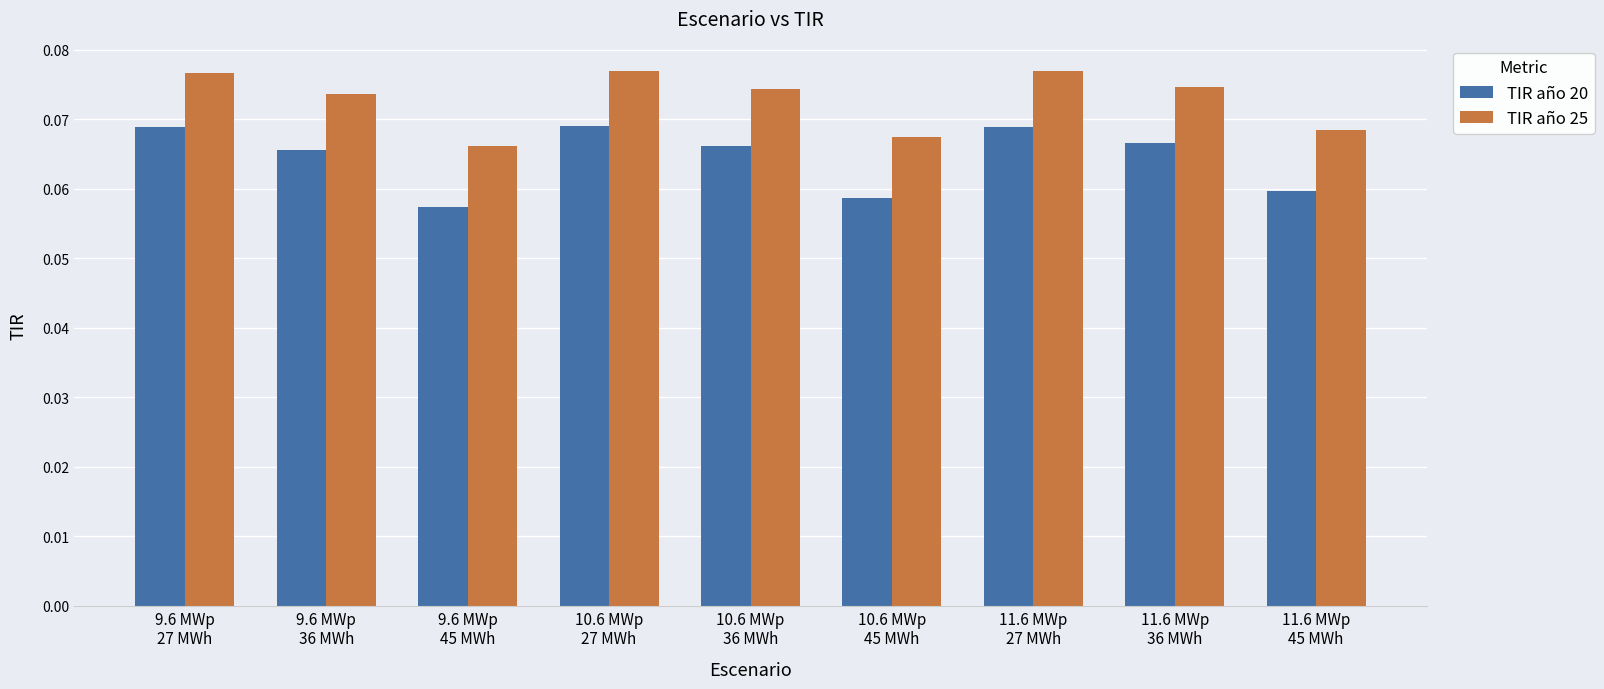

At 9.6 MWp
45 MWh, list the series in order from largest to smallest.

TIR año 25, TIR año 20